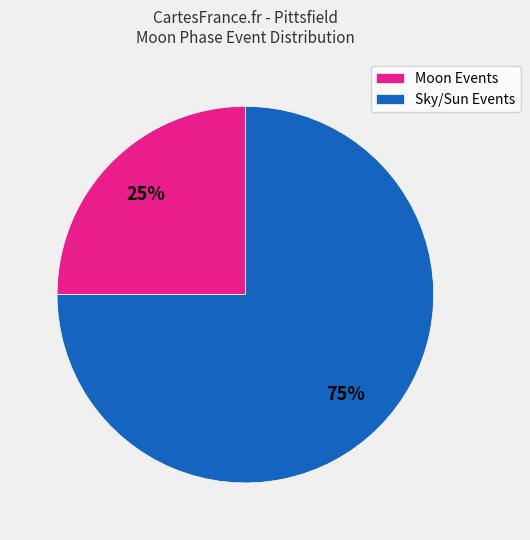

Rank the categories by value from highest to lowest.

Sky/Sun Events, Moon Events